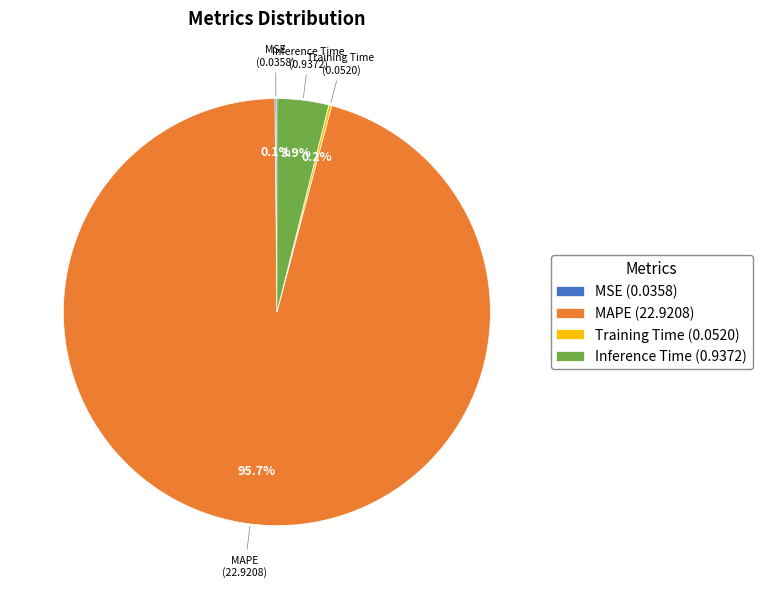

What percentage is NOT represented by Inference Time (0.9372)?

96.1%